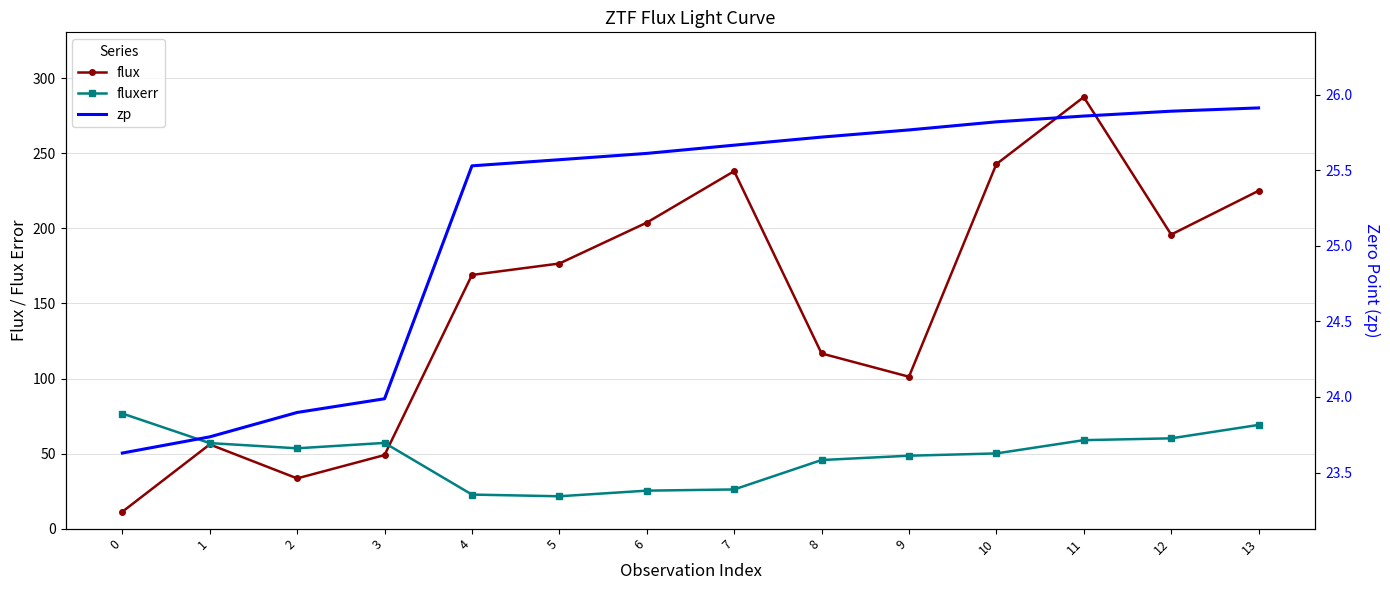

What are all the series names shown in the legend?

flux, fluxerr, zp